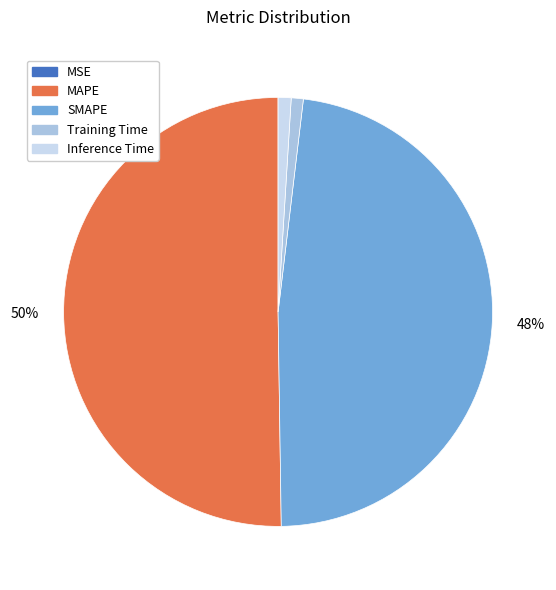

What is the largest slice in the pie chart?

MAPE